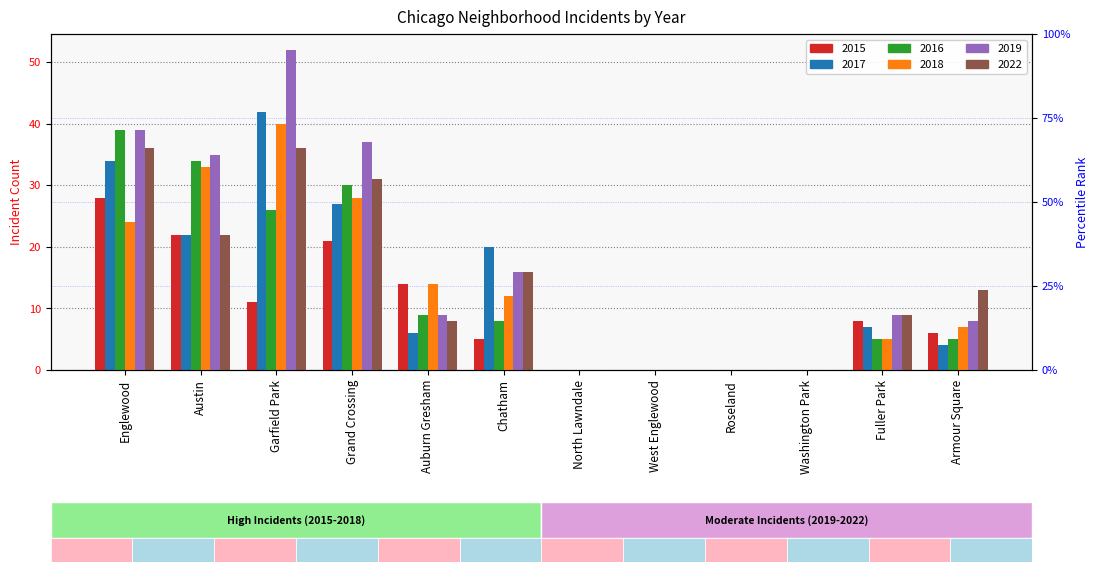

What is the total value across all series at Garfield Park?

207